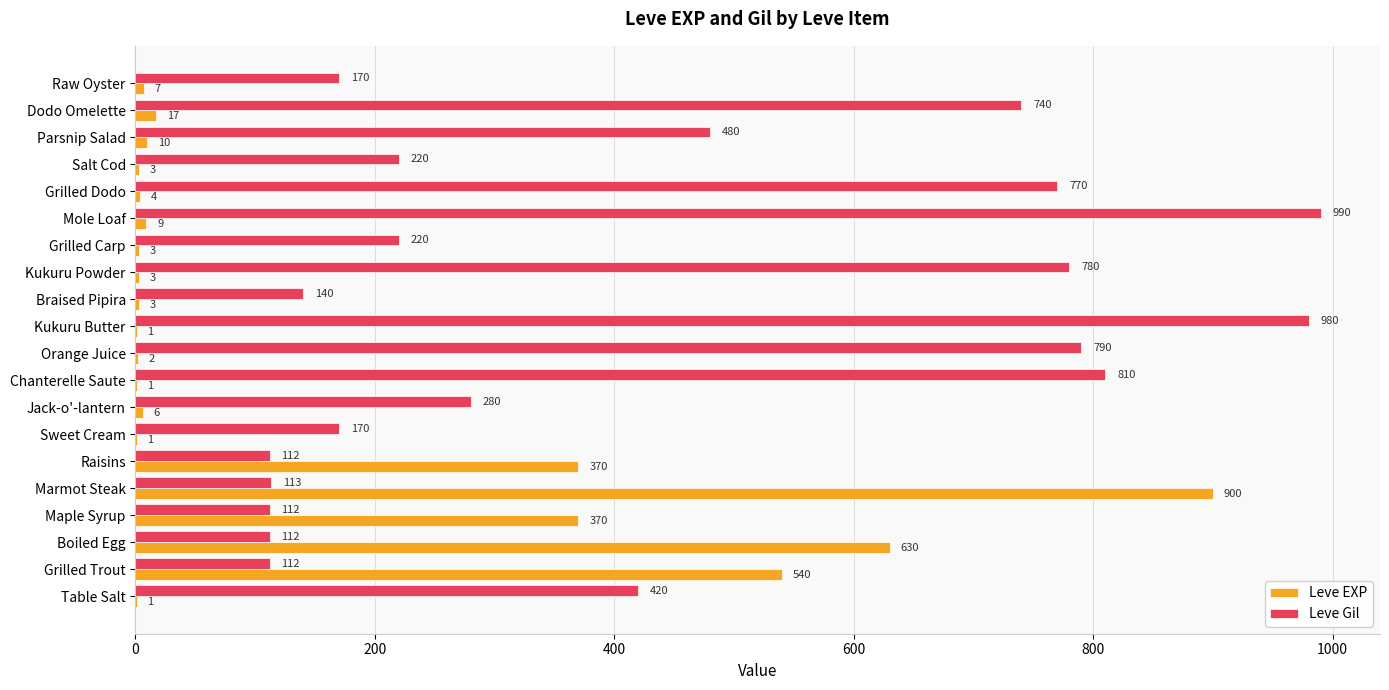

How many categories are shown in the chart?

20